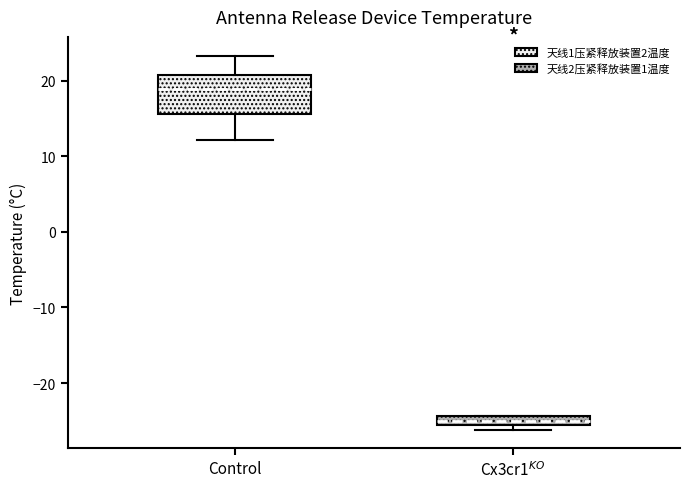

Comparing the boxes themselves (not the whiskers), which one is the tallest?

Control